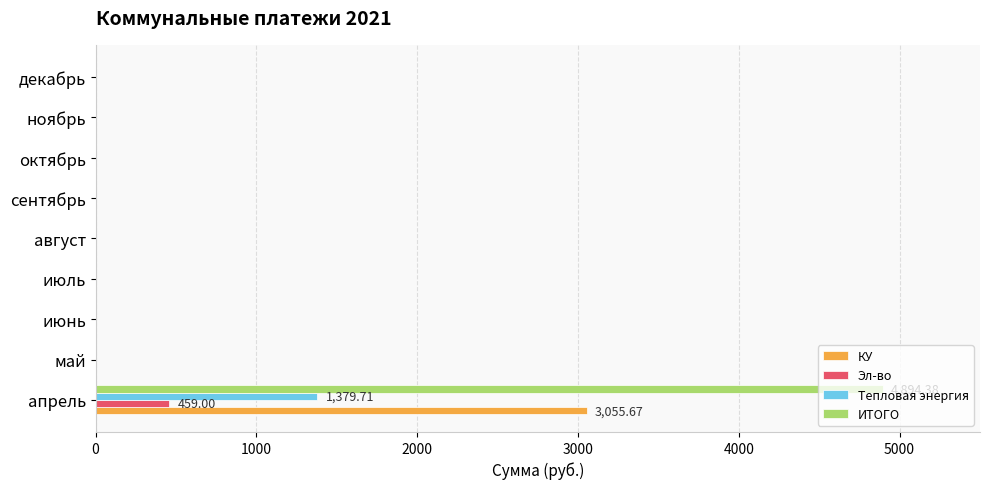

What is the sum of all Эл-во values?

459.0